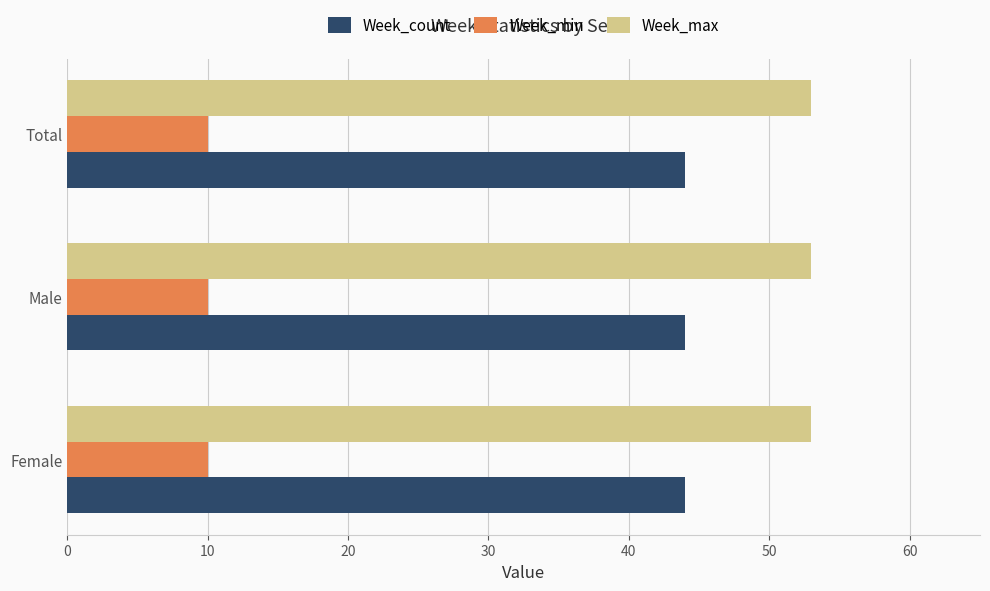

Rank the series by their maximum value, from highest to lowest.

Week_max, Week_count, Week_min